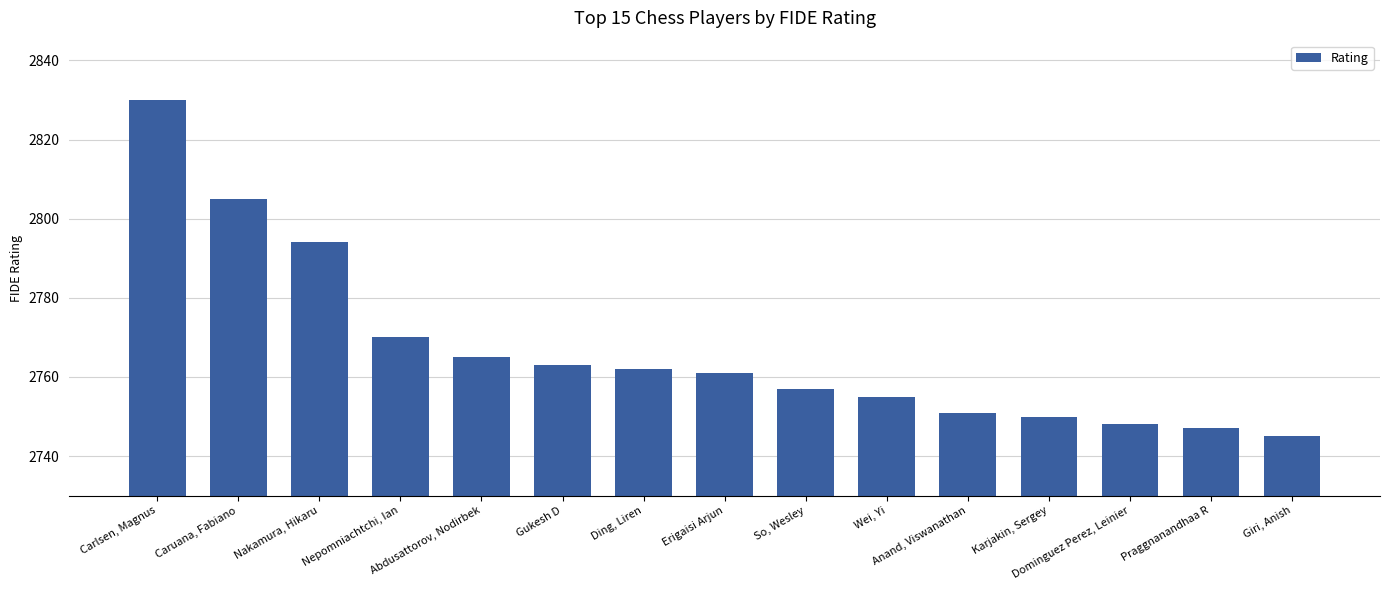

List the labels in order of value, largest first.

Carlsen, Magnus, Caruana, Fabiano, Nakamura, Hikaru, Nepomniachtchi, Ian, Abdusattorov, Nodirbek, Gukesh D, Ding, Liren, Erigaisi Arjun, So, Wesley, Wei, Yi, Anand, Viswanathan, Karjakin, Sergey, Dominguez Perez, Leinier, Praggnanandhaa R, Giri, Anish